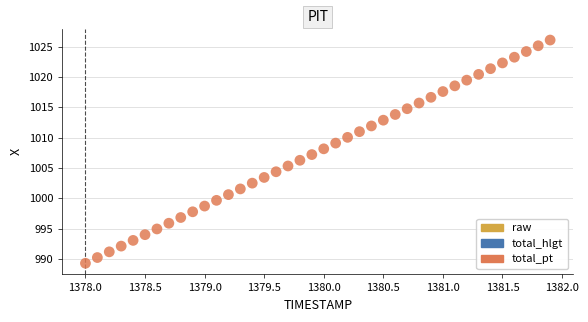

What is the range of X values (max minus min)?

3.9